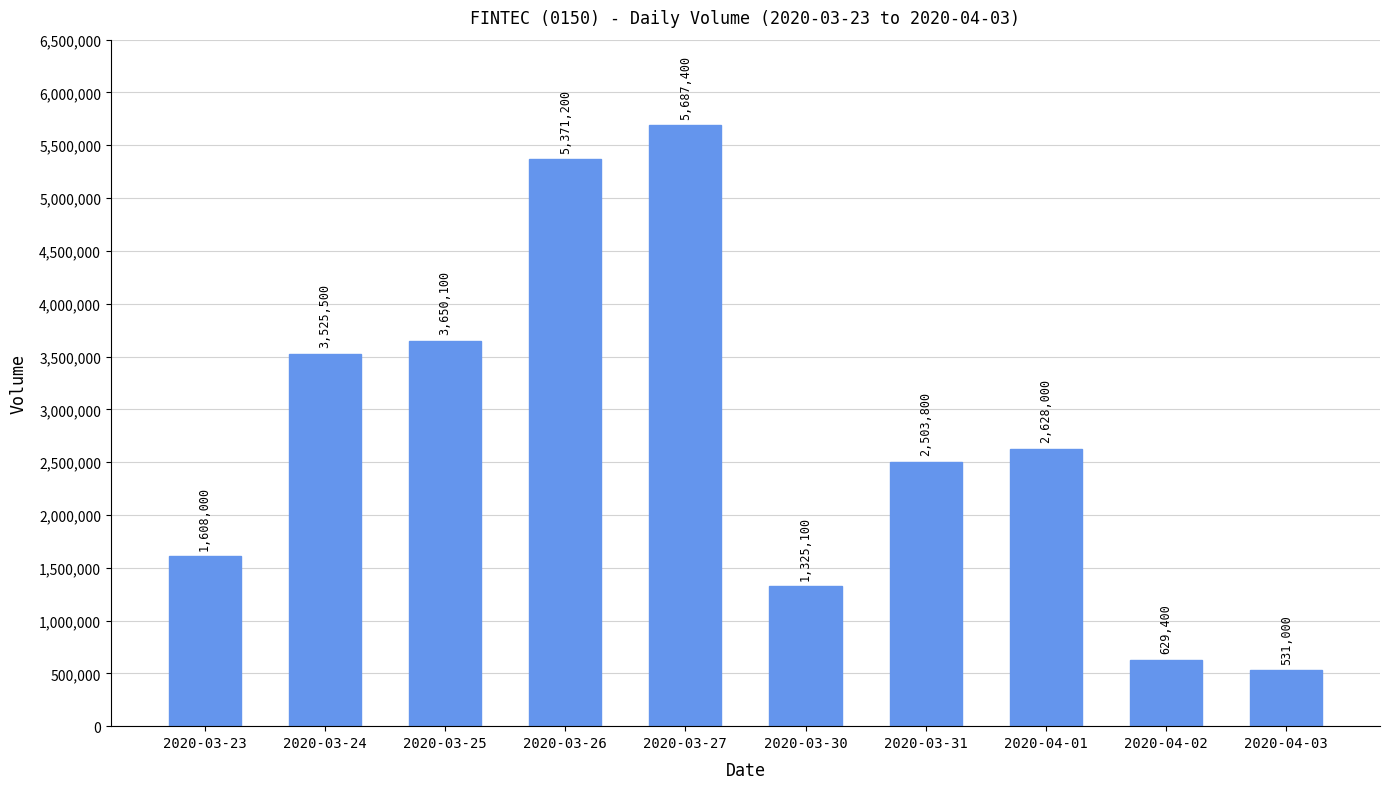

What is the sum of the values at 2020-03-30 and 2020-03-31?

3828900